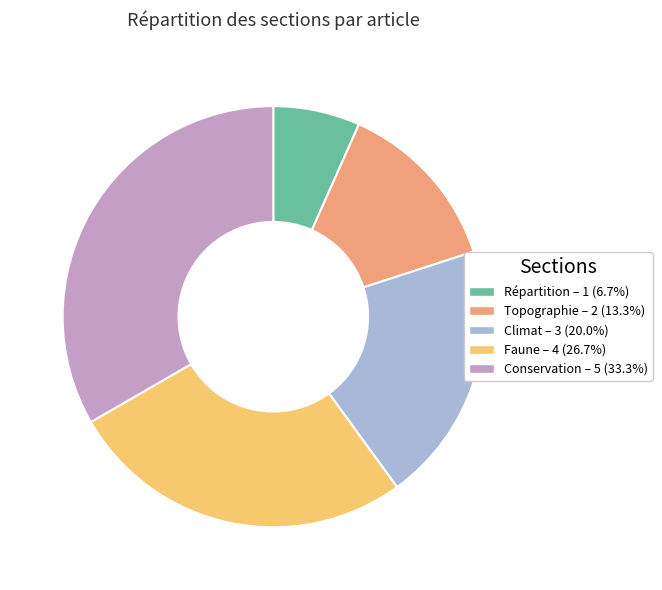

True or false: Faune accounts for 39% of the total.

False